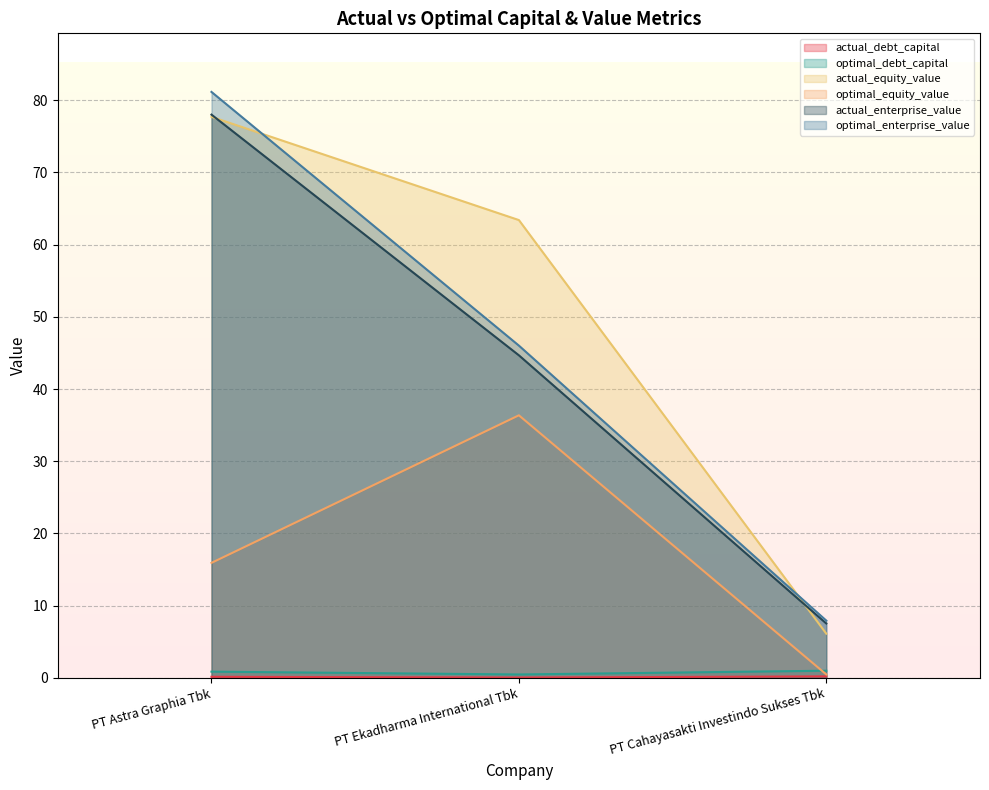

Read the optimal_enterprise_value value at PT Cahayasakti Investindo Sukses Tbk.

7.9